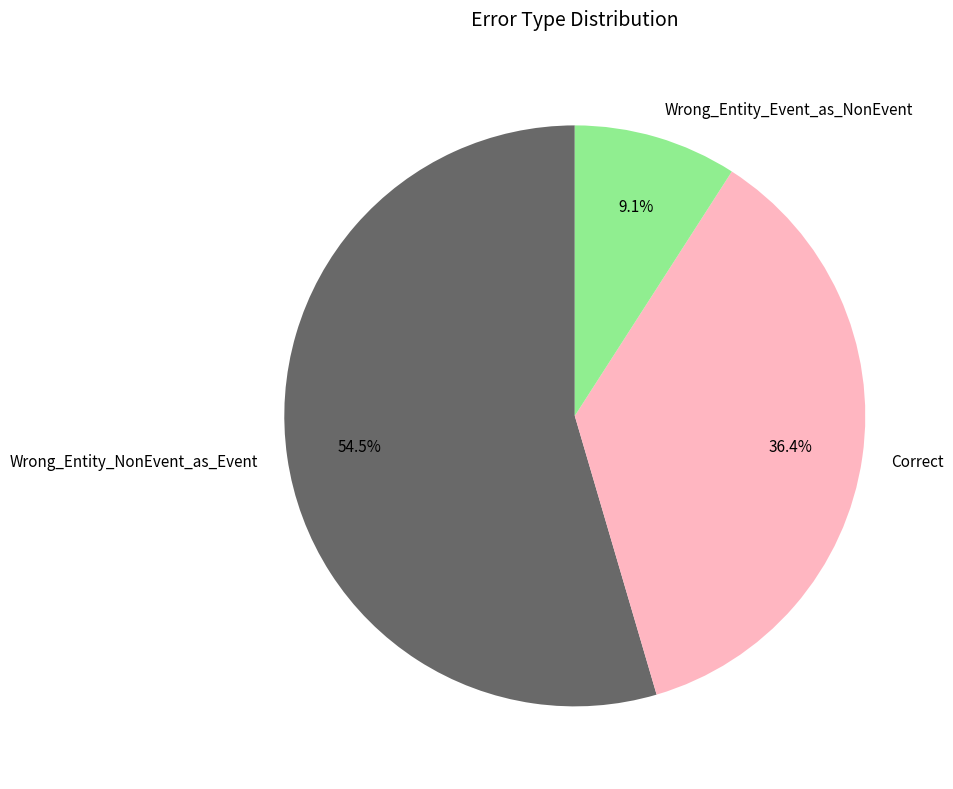

Which has a higher value, Wrong_Entity_NonEvent_as_Event or Wrong_Entity_Event_as_NonEvent?

Wrong_Entity_NonEvent_as_Event